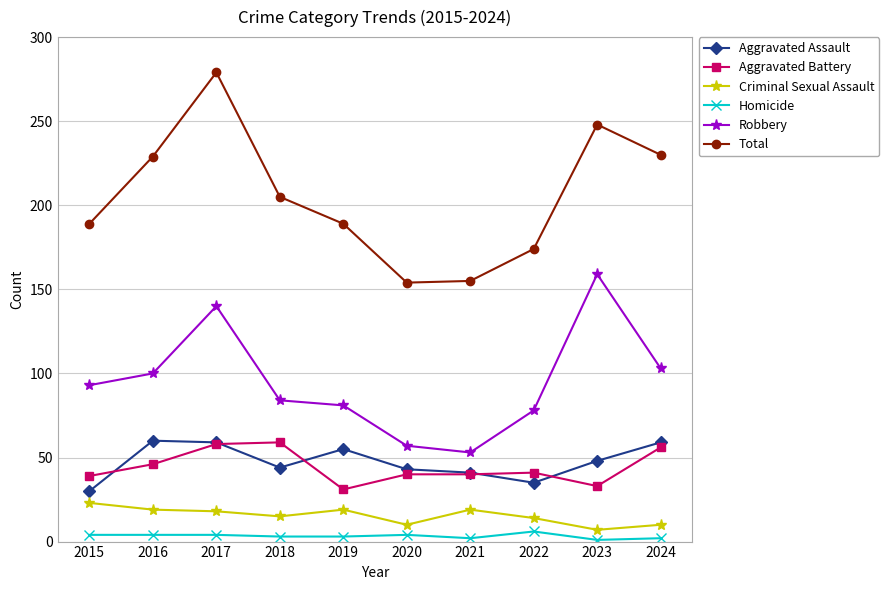

What is the sum of all Criminal Sexual Assault values?

154